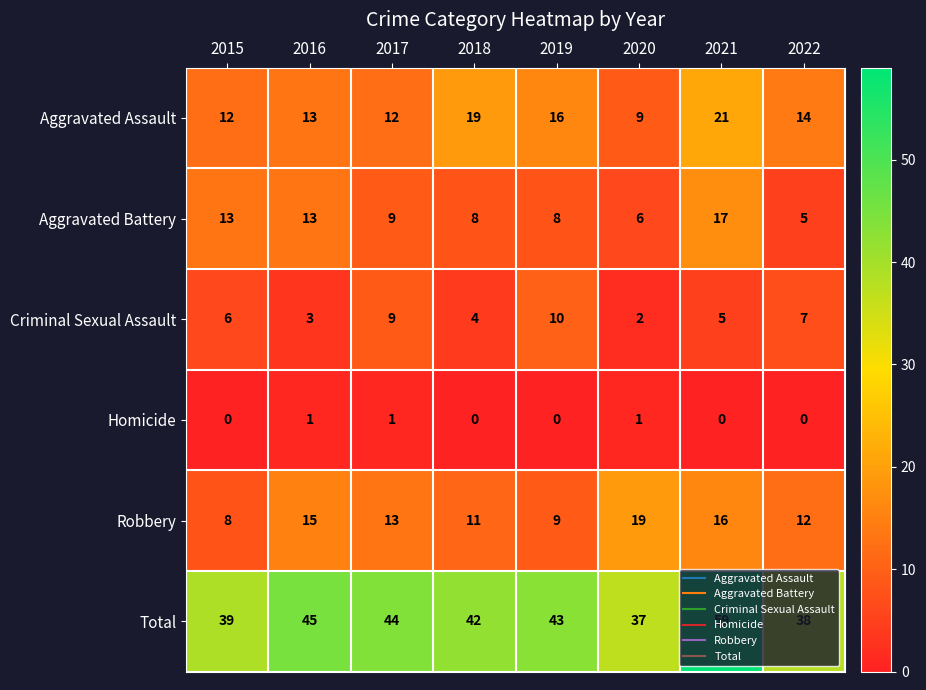

At 2019, list the series in order from largest to smallest.

Total, Aggravated Assault, Criminal Sexual Assault, Robbery, Aggravated Battery, Homicide